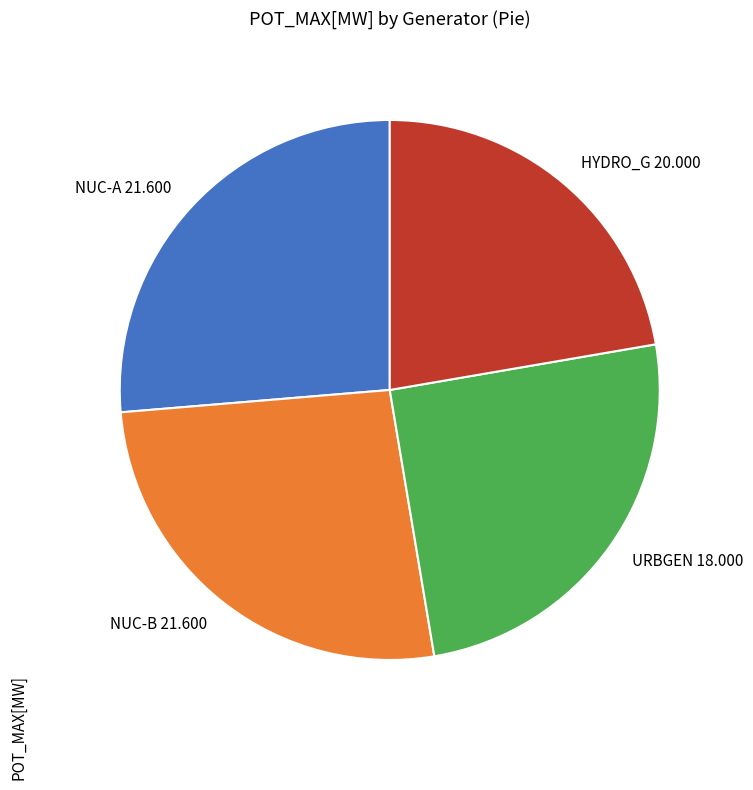

Is there a majority slice in this chart?

No